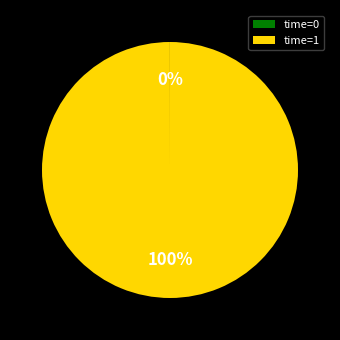

Does any single category account for the majority?

Yes